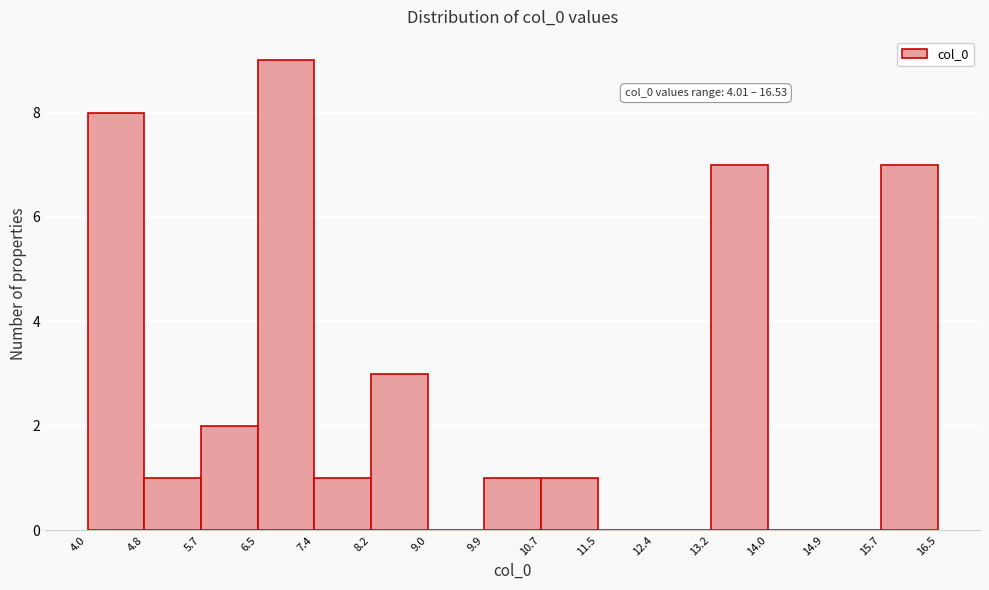

Over which range of the x-axis is the bar tallest?

6.5 to 7.4